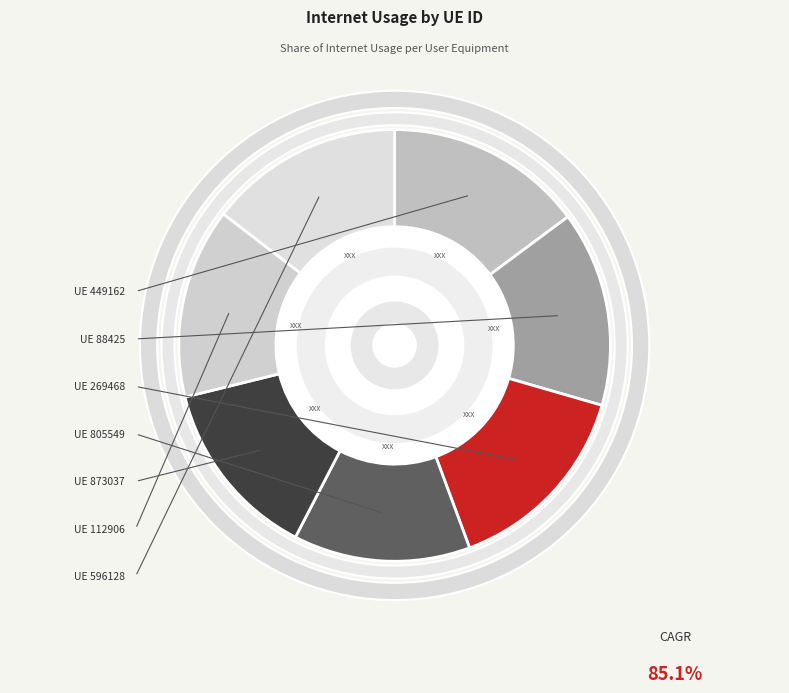

The 805549 slice represents 5% of the pie. True or false?

False